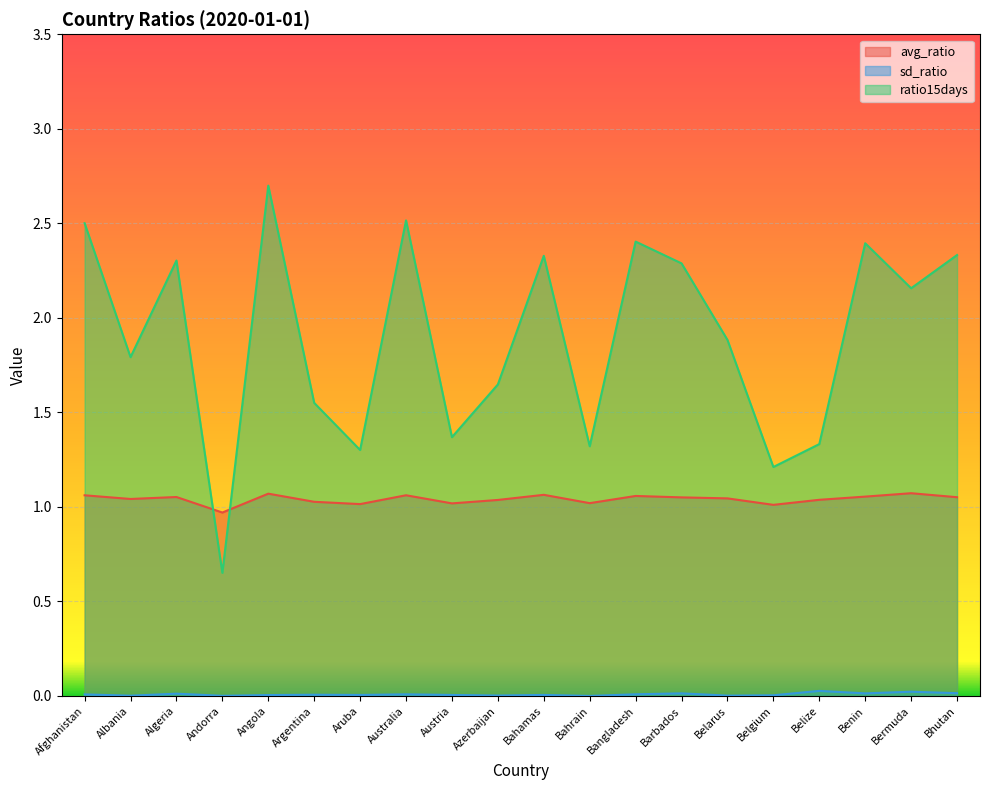

At how many categories does at least one series exceed 0?

20